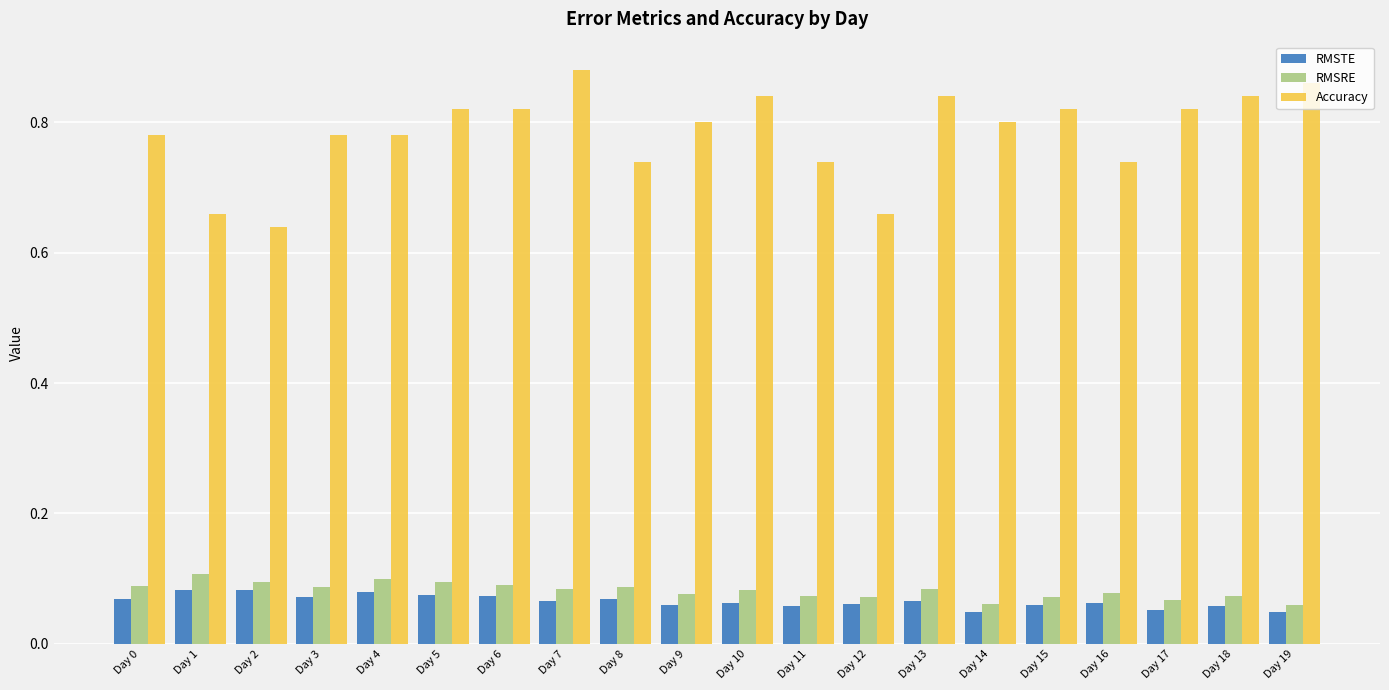

How many series are shown in this chart?

3